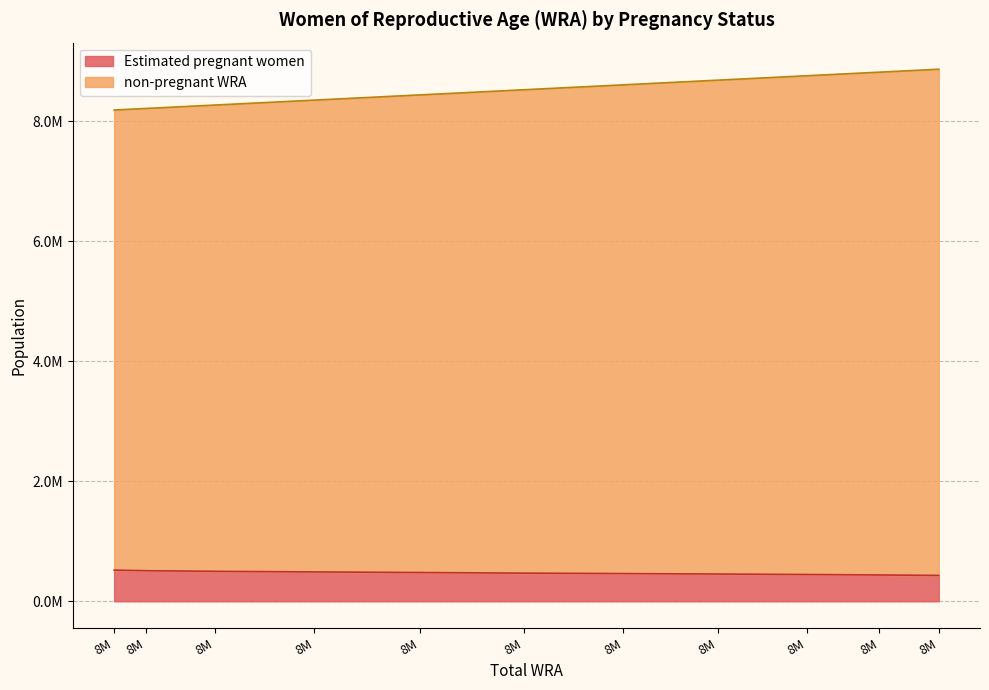

What is the total value across all series at 8M?

8705971.7